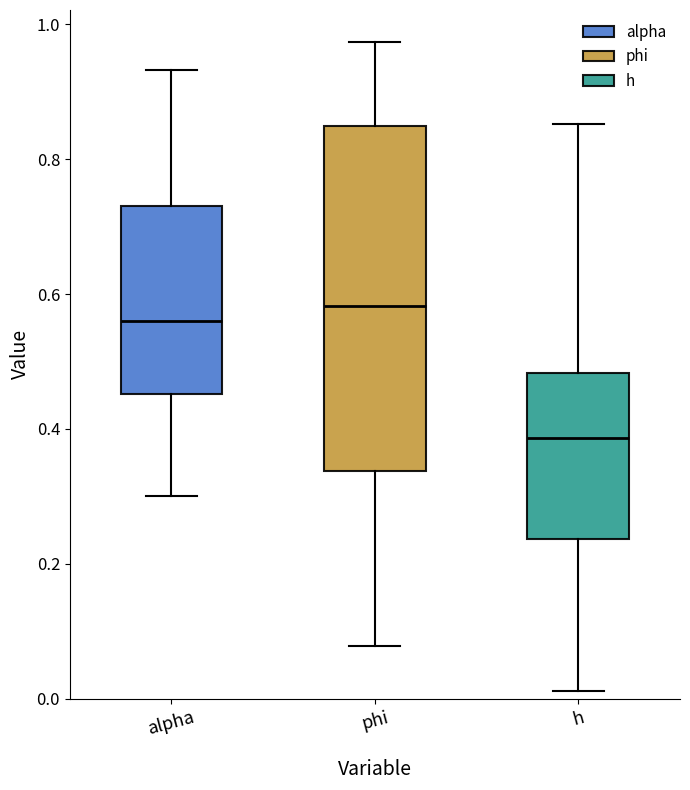

Which box's median line is the highest?

phi